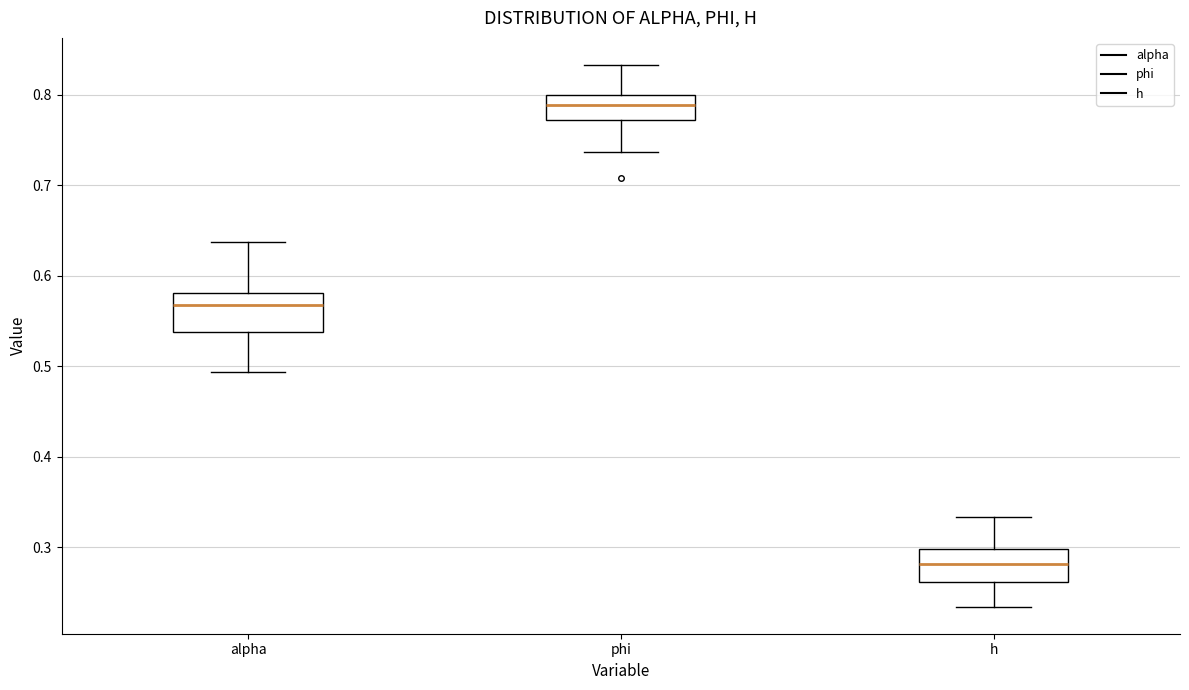

Reading left to right, read every box against the y-axis: the position of its median line, the range the box covers, and the ends of its whiskers. The values are not printed on the chart, so give them approximately, as read against the axis.

alpha: median 0.57, box 0.54 to 0.58, whiskers 0.49 to 0.64
phi: median 0.79, box 0.77 to 0.80, whiskers 0.74 to 0.83
h: median 0.28, box 0.26 to 0.30, whiskers 0.23 to 0.33